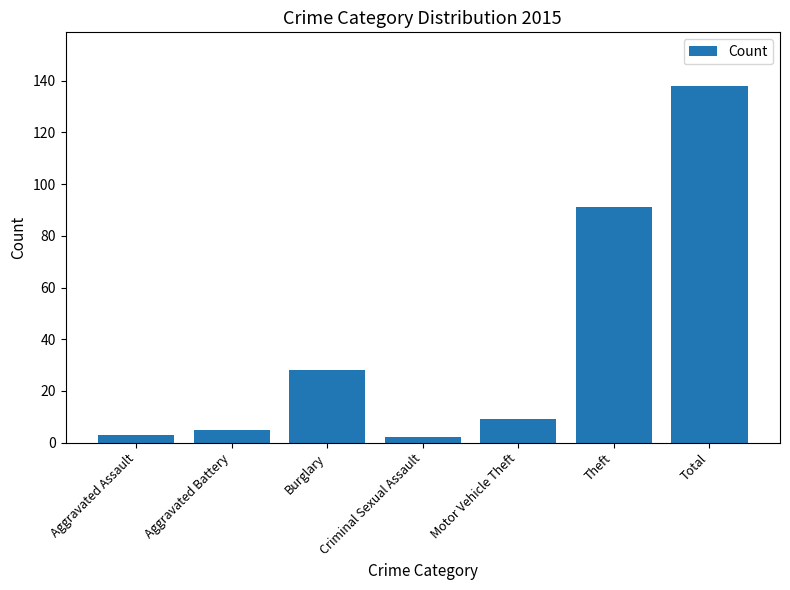

At which label does the data first exceed 9?

Burglary